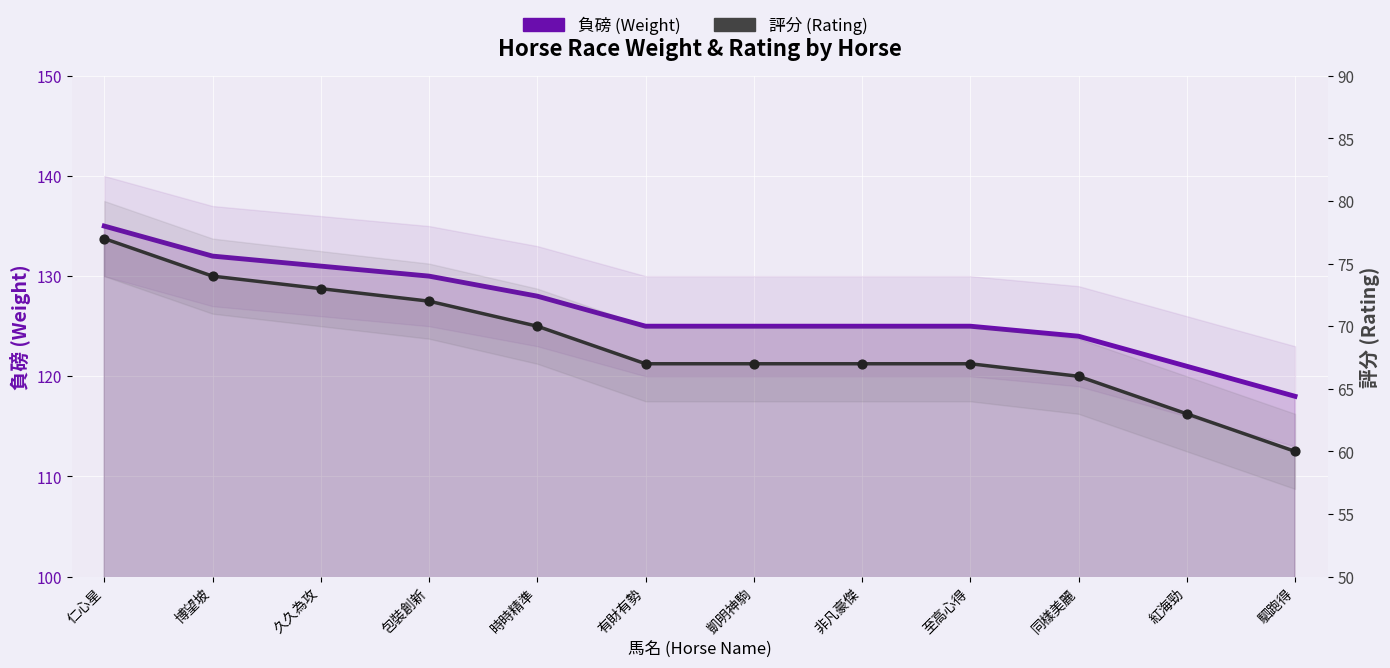

Is the value of 評分 (Rating) at 駟跑得 greater than the value of 負磅 (Weight) at 包裝創新?

No